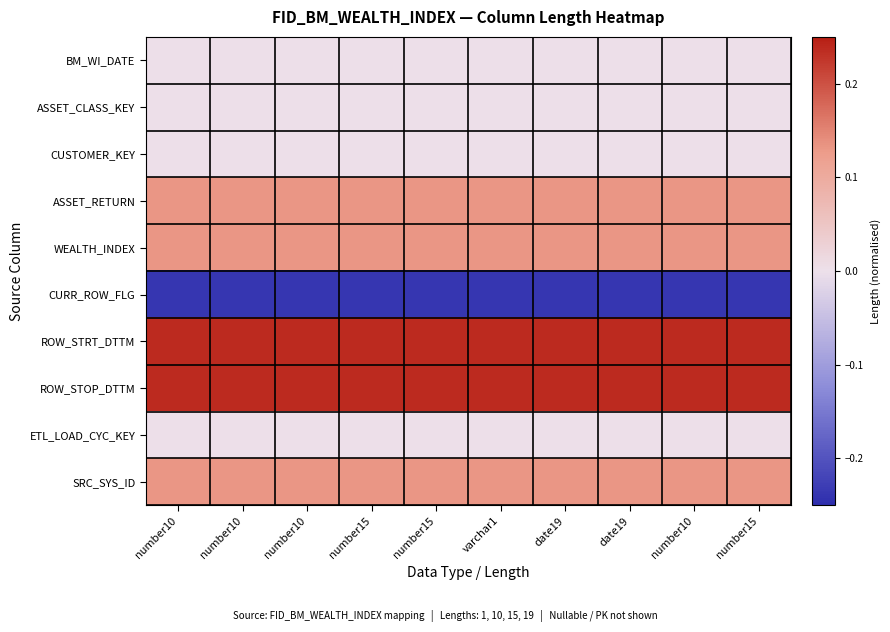

What is the maximum value shown in the chart?

0.2